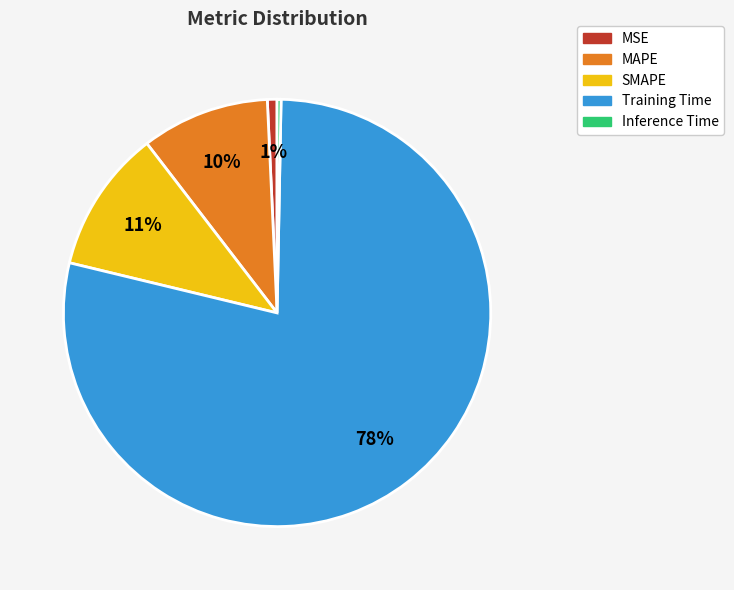

Is there any slice that represents more than half of the pie?

Yes